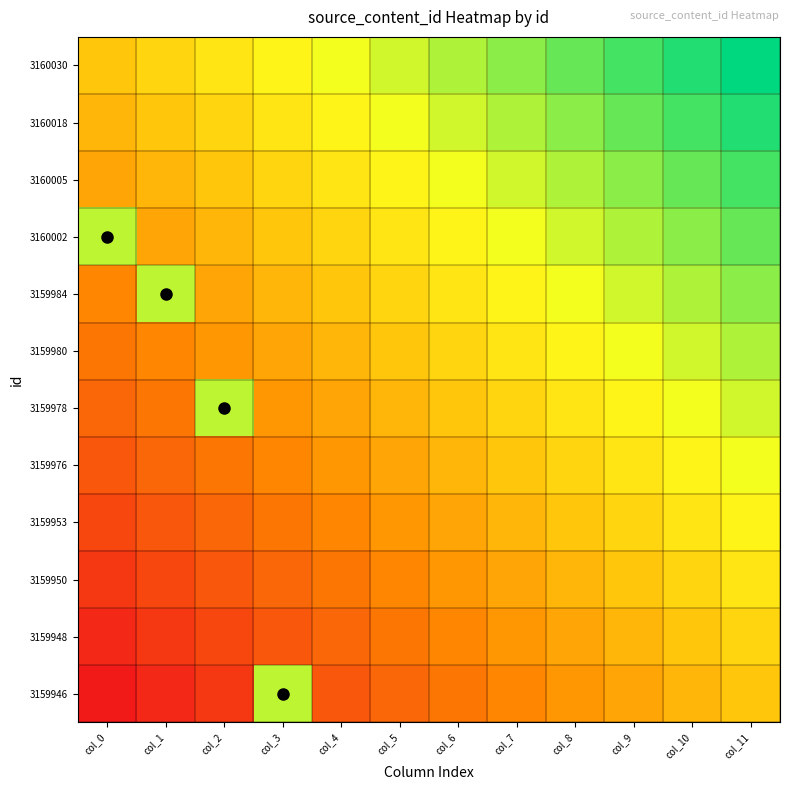

Reading left to right, list all the values displayed in this chart.

3160030: col_0=0.0	col_1=0.1	col_2=0.2	col_3=0.3	col_4=0.4	col_5=0.5	col_6=0.5	col_7=0.6	col_8=0.7	col_9=0.8	col_10=0.9	col_11=1.0
3160018: col_0=-0.1	col_1=0.0	col_2=0.1	col_3=0.2	col_4=0.3	col_5=0.4	col_6=0.5	col_7=0.5	col_8=0.6	col_9=0.7	col_10=0.8	col_11=0.9
3160005: col_0=-0.2	col_1=-0.1	col_2=0.0	col_3=0.1	col_4=0.2	col_5=0.3	col_6=0.4	col_7=0.5	col_8=0.5	col_9=0.6	col_10=0.7	col_11=0.8
3160002: col_0=0.5	col_1=-0.2	col_2=-0.1	col_3=0.0	col_4=0.1	col_5=0.2	col_6=0.3	col_7=0.4	col_8=0.5	col_9=0.5	col_10=0.6	col_11=0.7
3159984: col_0=-0.4	col_1=0.5	col_2=-0.2	col_3=-0.1	col_4=0.0	col_5=0.1	col_6=0.2	col_7=0.3	col_8=0.4	col_9=0.5	col_10=0.5	col_11=0.6
3159980: col_0=-0.5	col_1=-0.4	col_2=-0.3	col_3=-0.2	col_4=-0.1	col_5=0.0	col_6=0.1	col_7=0.2	col_8=0.3	col_9=0.4	col_10=0.5	col_11=0.5
3159978: col_0=-0.5	col_1=-0.5	col_2=0.5	col_3=-0.3	col_4=-0.2	col_5=-0.1	col_6=0.0	col_7=0.1	col_8=0.2	col_9=0.3	col_10=0.4	col_11=0.5
3159976: col_0=-0.6	col_1=-0.5	col_2=-0.5	col_3=-0.4	col_4=-0.3	col_5=-0.2	col_6=-0.1	col_7=0.0	col_8=0.1	col_9=0.2	col_10=0.3	col_11=0.4
3159953: col_0=-0.7	col_1=-0.6	col_2=-0.5	col_3=-0.5	col_4=-0.4	col_5=-0.3	col_6=-0.2	col_7=-0.1	col_8=0.0	col_9=0.1	col_10=0.2	col_11=0.3
3159950: col_0=-0.8	col_1=-0.7	col_2=-0.6	col_3=-0.5	col_4=-0.5	col_5=-0.4	col_6=-0.3	col_7=-0.2	col_8=-0.1	col_9=0.0	col_10=0.1	col_11=0.2
3159948: col_0=-0.9	col_1=-0.8	col_2=-0.7	col_3=-0.6	col_4=-0.5	col_5=-0.5	col_6=-0.4	col_7=-0.3	col_8=-0.2	col_9=-0.1	col_10=0.0	col_11=0.1
3159946: col_0=-1.0	col_1=-0.9	col_2=-0.8	col_3=0.5	col_4=-0.6	col_5=-0.5	col_6=-0.5	col_7=-0.4	col_8=-0.3	col_9=-0.2	col_10=-0.1	col_11=0.0